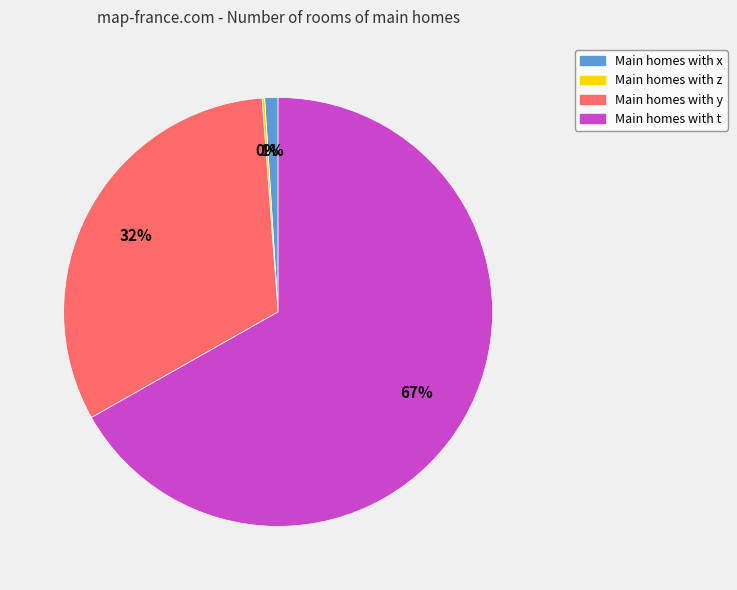

To the nearest percent, what is the difference between the largest and smallest slice percentages?

67%